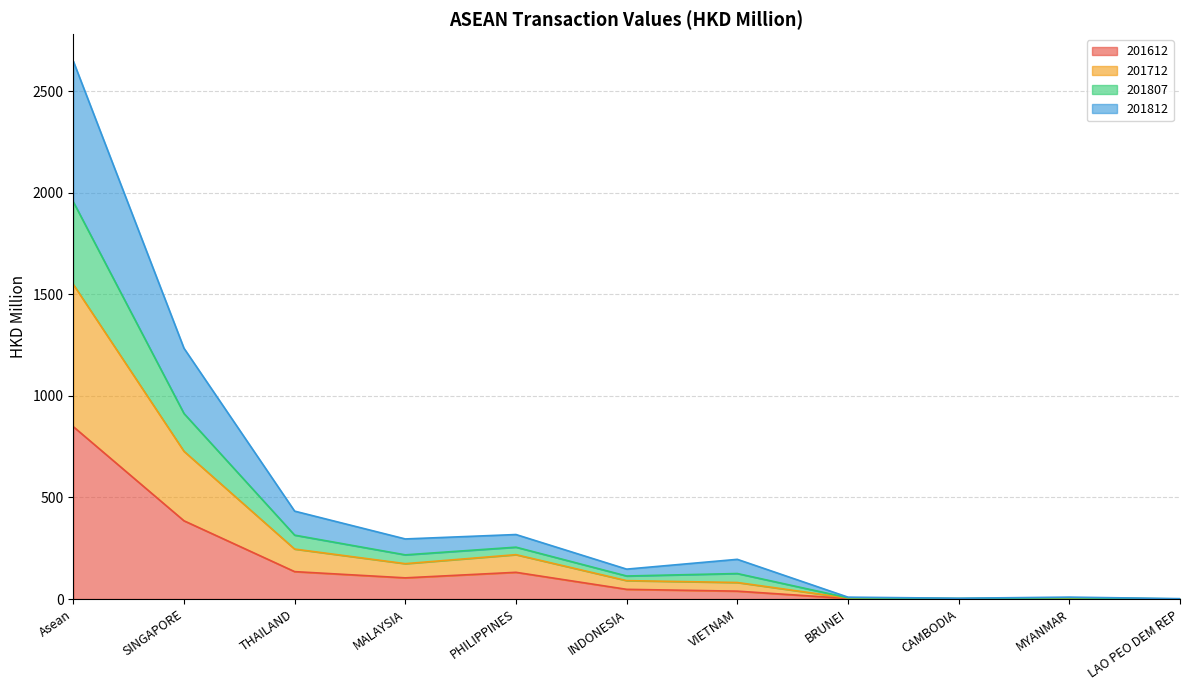

What is the difference between the highest and lowest values at THAILAND?

297.8